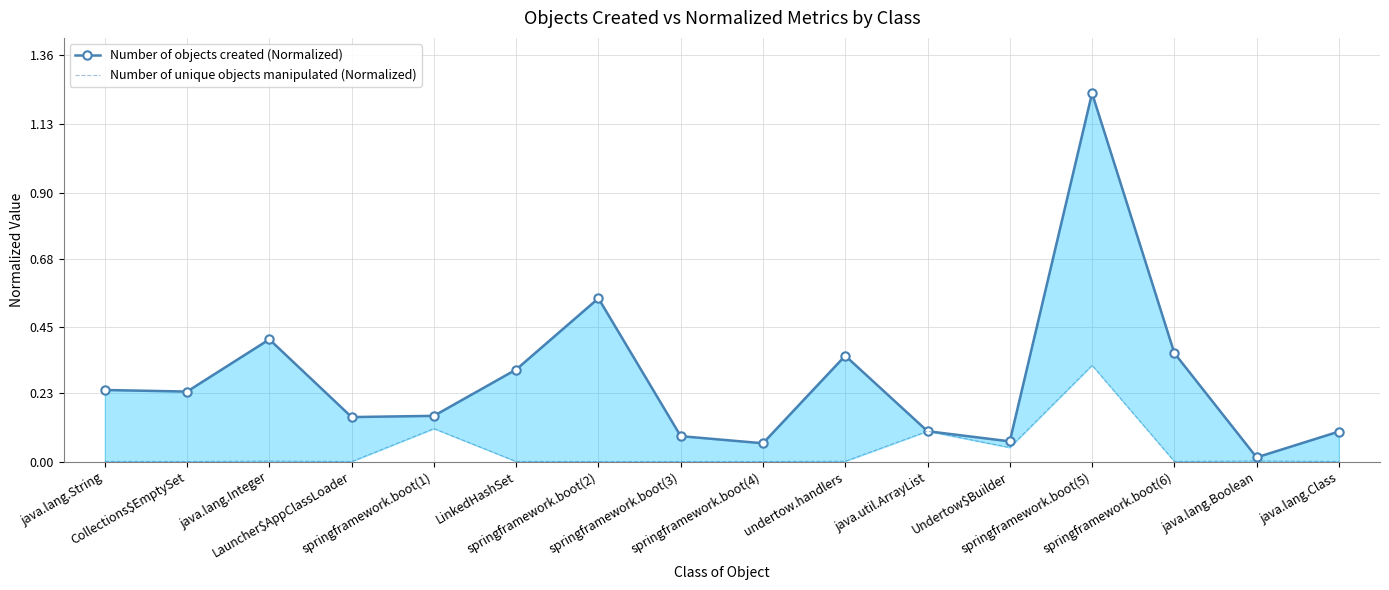

True or false: Number of objects created (Normalized) and Number of unique objects manipulated (Normalized) intersect in this chart.

False